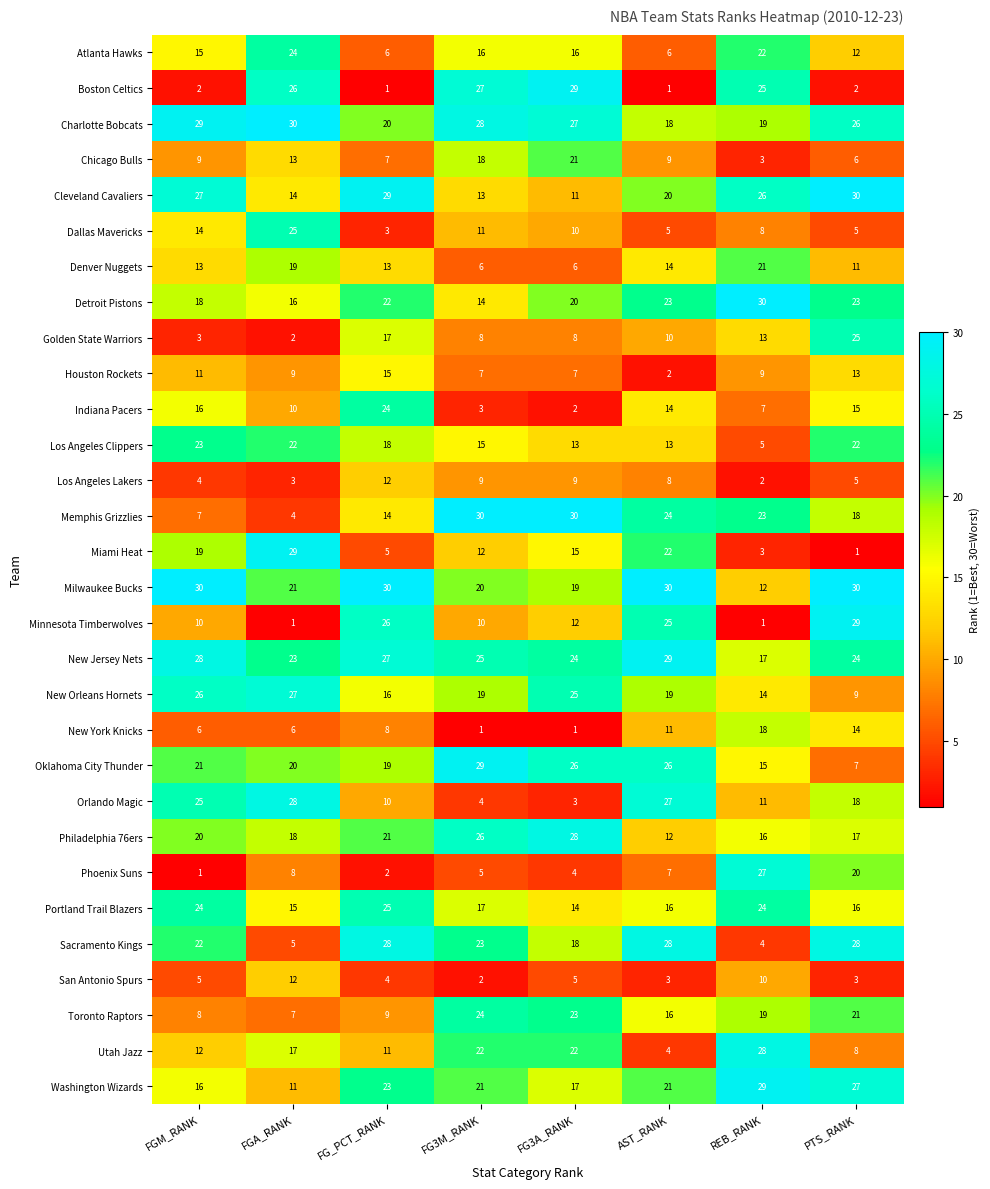

What is the total value across all series at REB_RANK?

461